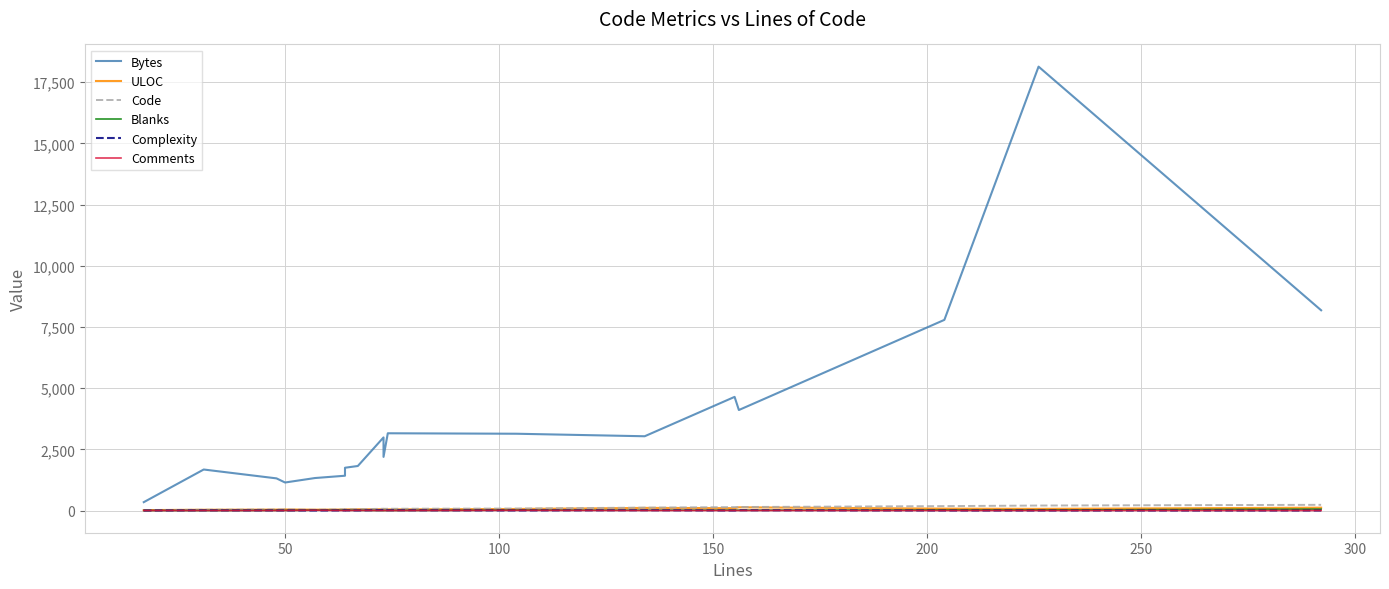

True or false: Complexity and Bytes cross at least once.

False